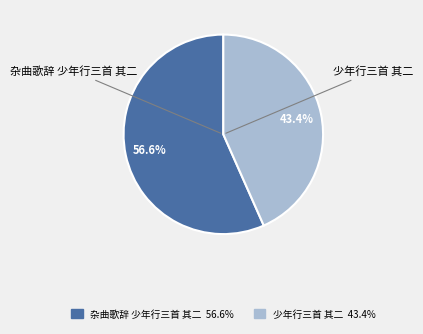

To the nearest percent, what portion does 少年行三首 其二 represent?

43%